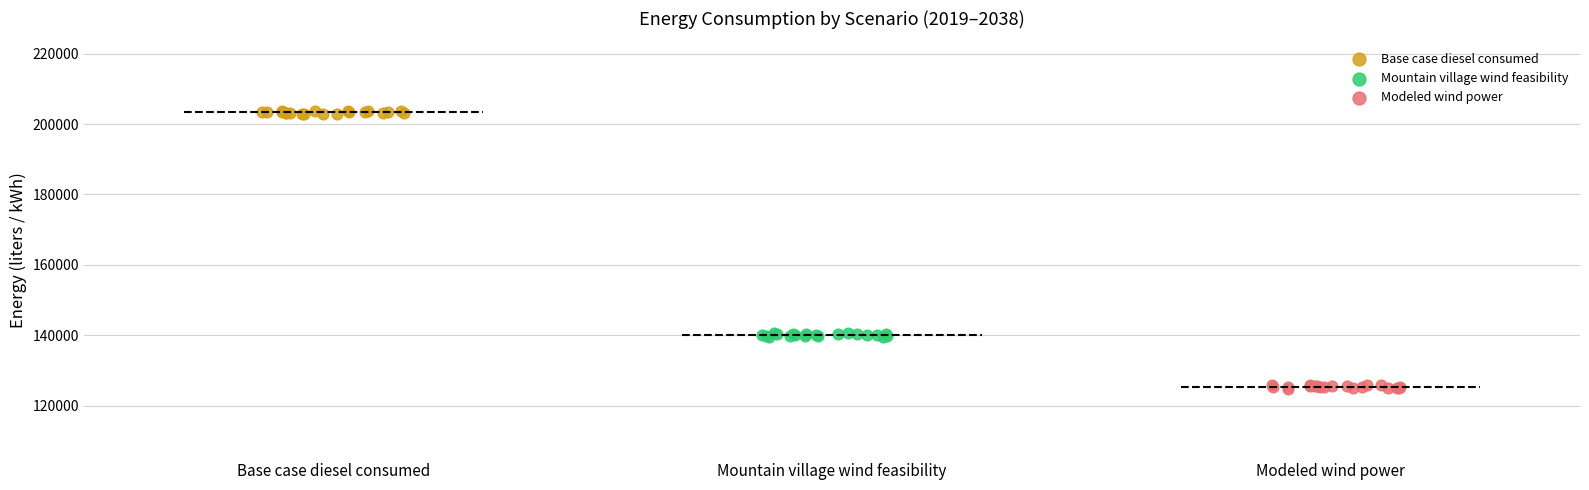

Which series contains the lowest Y value?

Modeled wind power